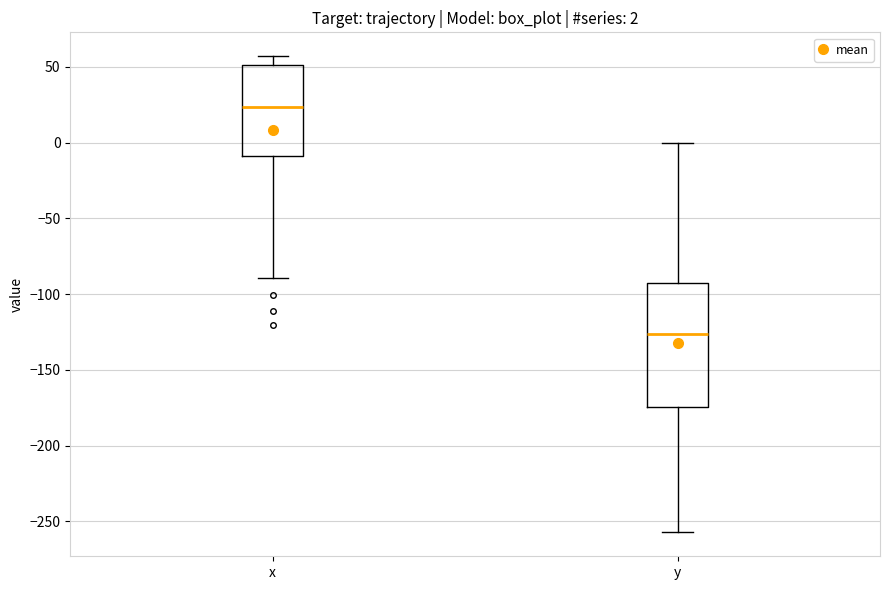

Which box's median line is the lowest?

y